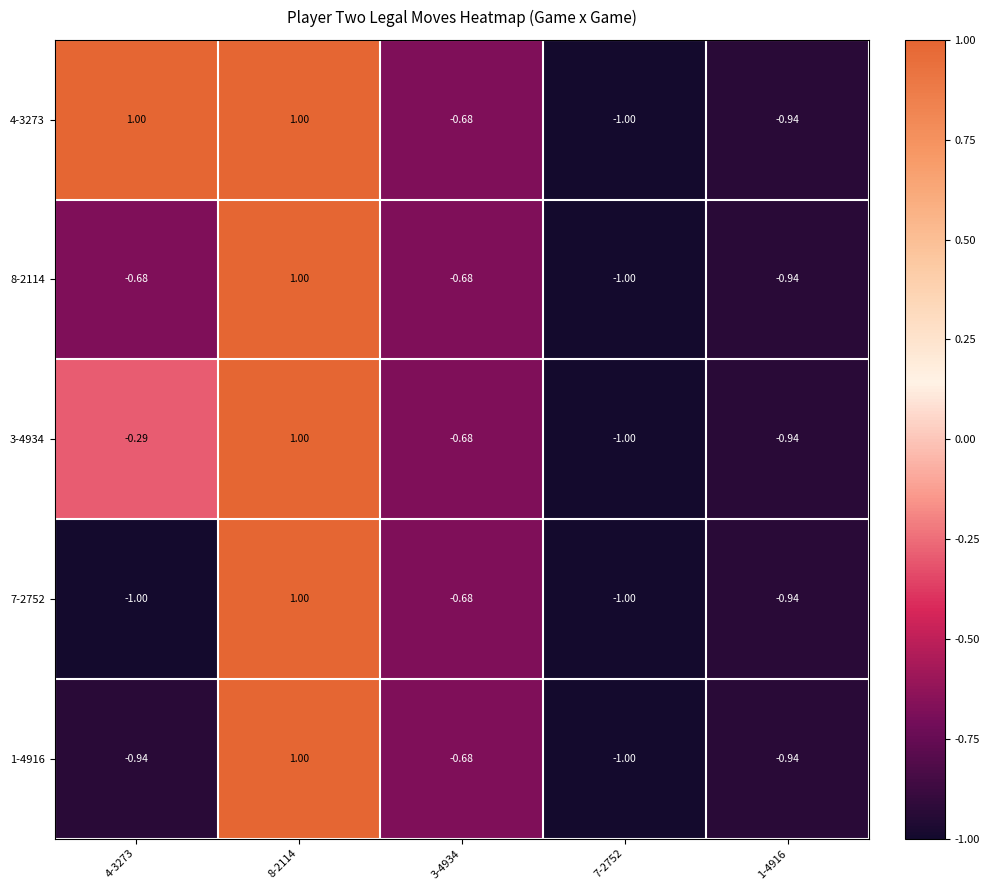

How many positive values does the 1-4916 series have?

1